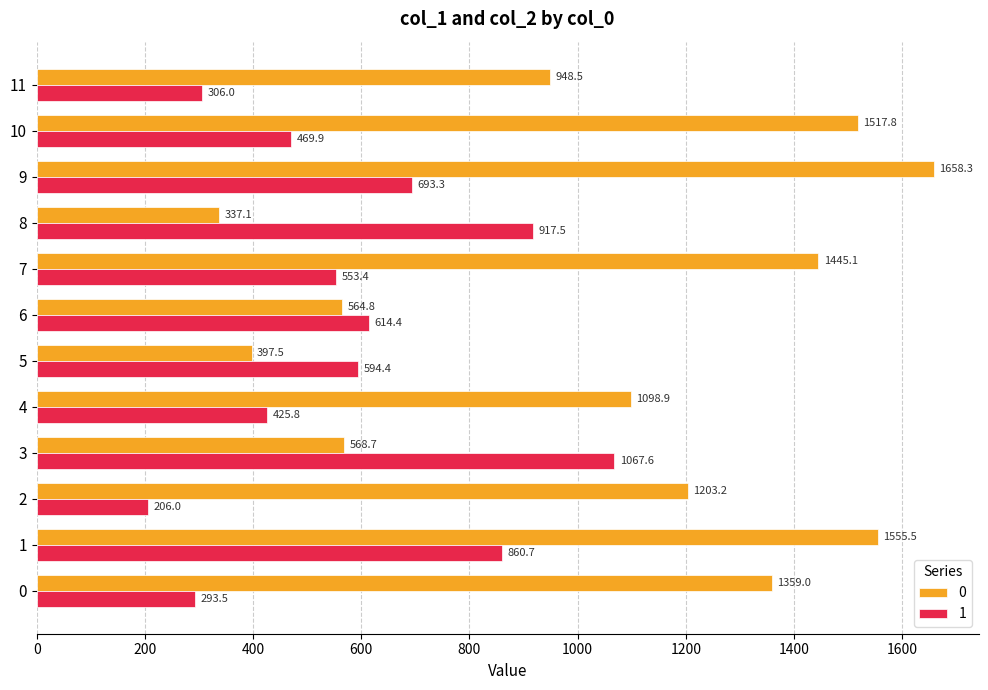

What is the difference between the 1 values at 4 and 7?

127.7